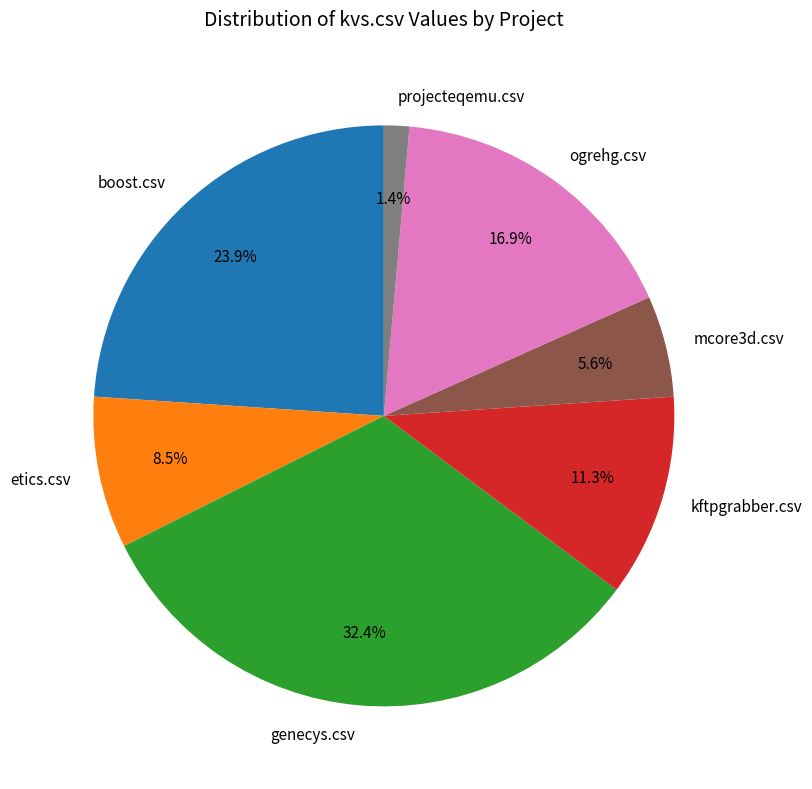

Count the number of slices in the pie.

7